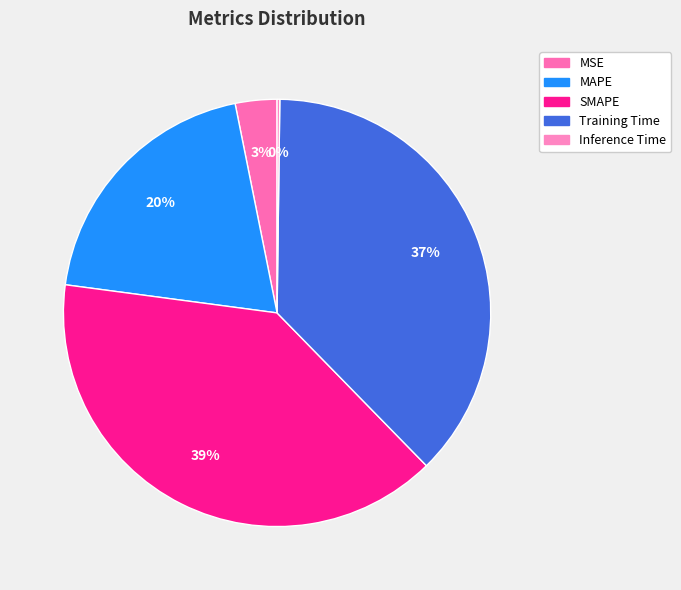

Is it true that Inference Time is 0% of the pie?

True